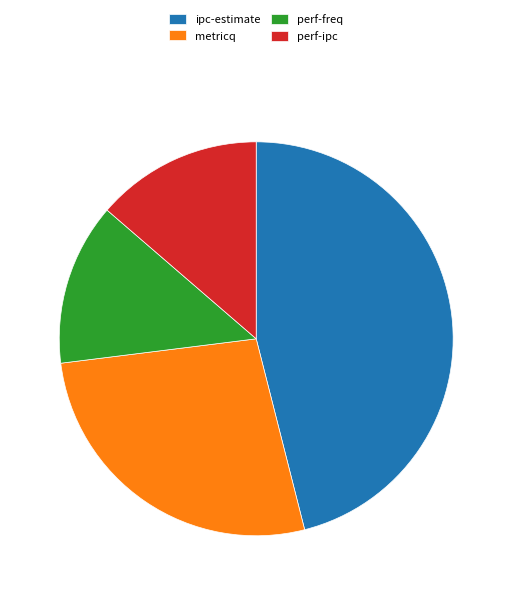

True or false: metricq accounts for 27% of the total.

True